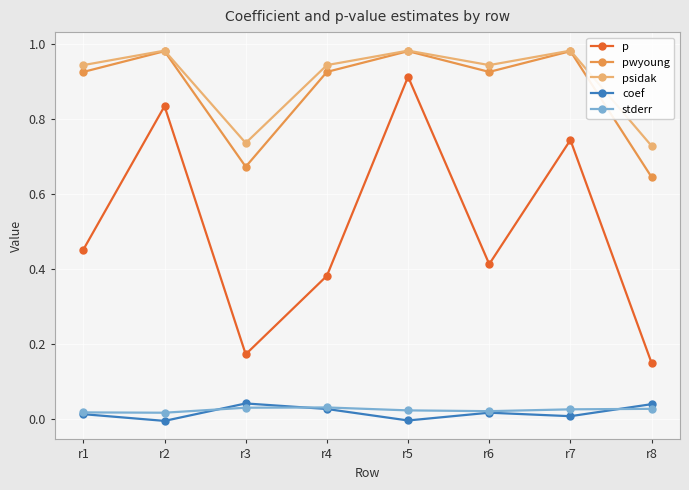

Is this an area chart (filled region under the line)?

No